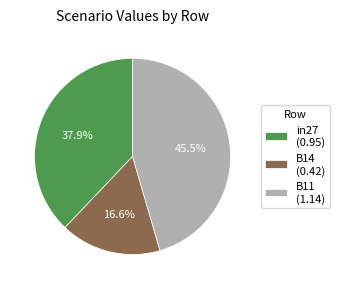

Count the number of slices in the pie.

3